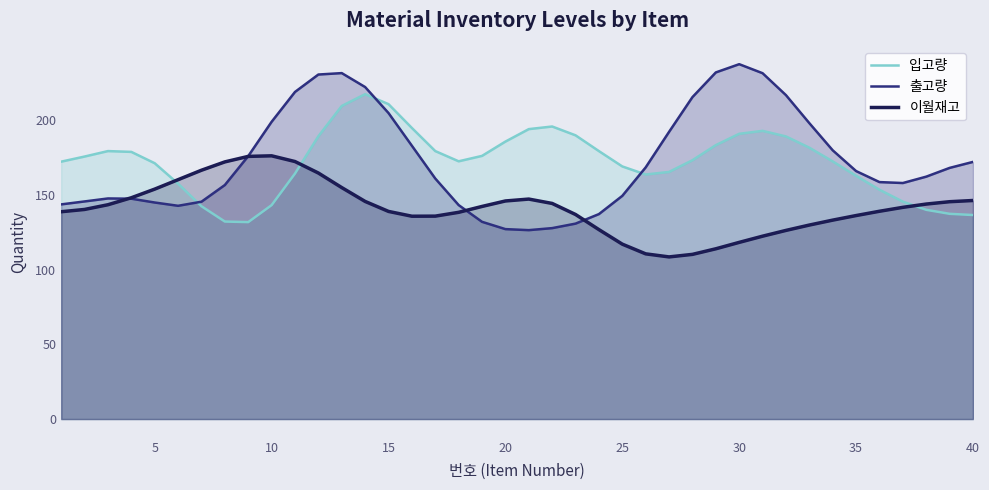

True or false: 입고량 has a value of 101.6 at 25.

False